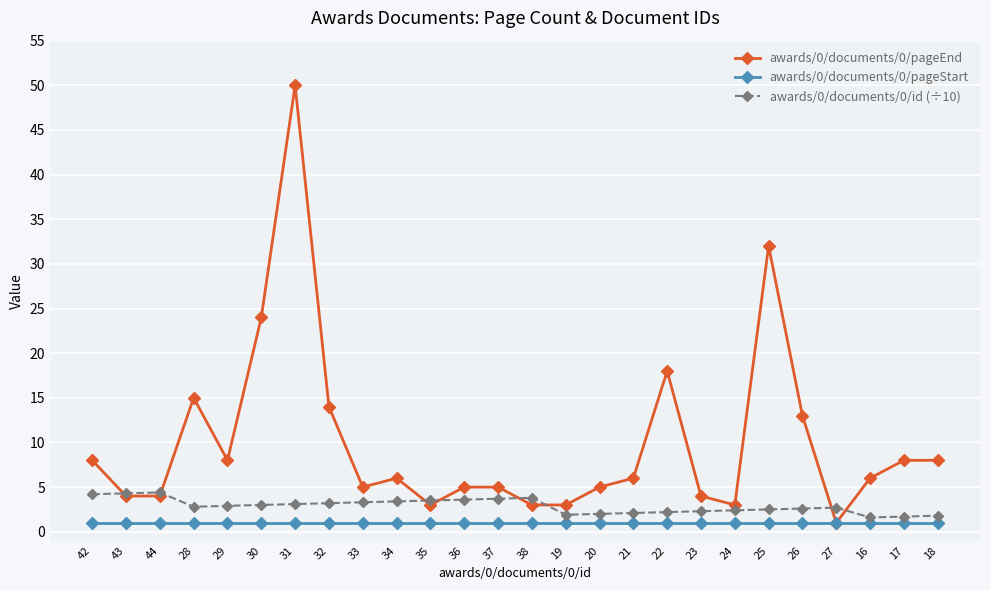

Which series has the largest range (max minus min)?

awards/0/documents/0/pageEnd